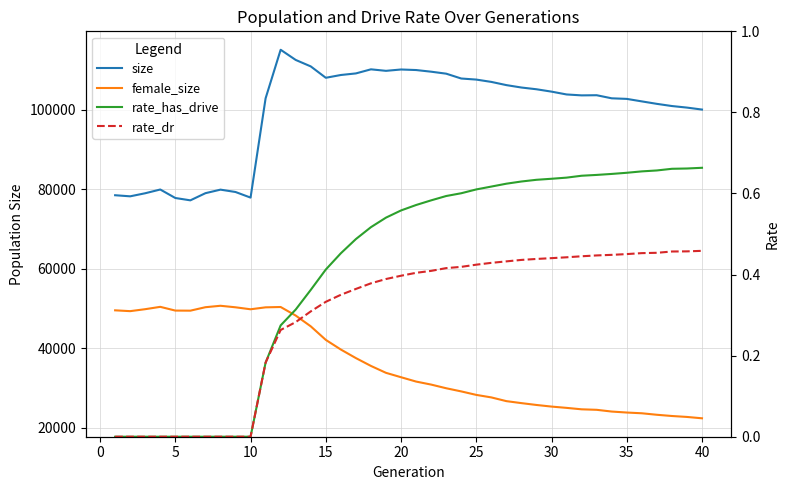

What is the average value of the female_size series?

35803.6